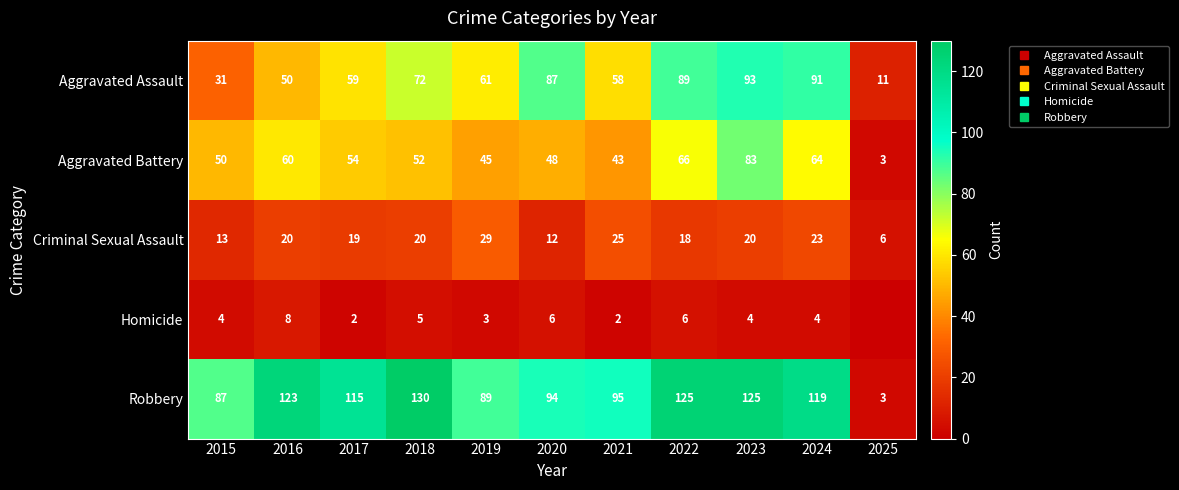

Which series changed the most between 2017 and 2023?

Aggravated Assault